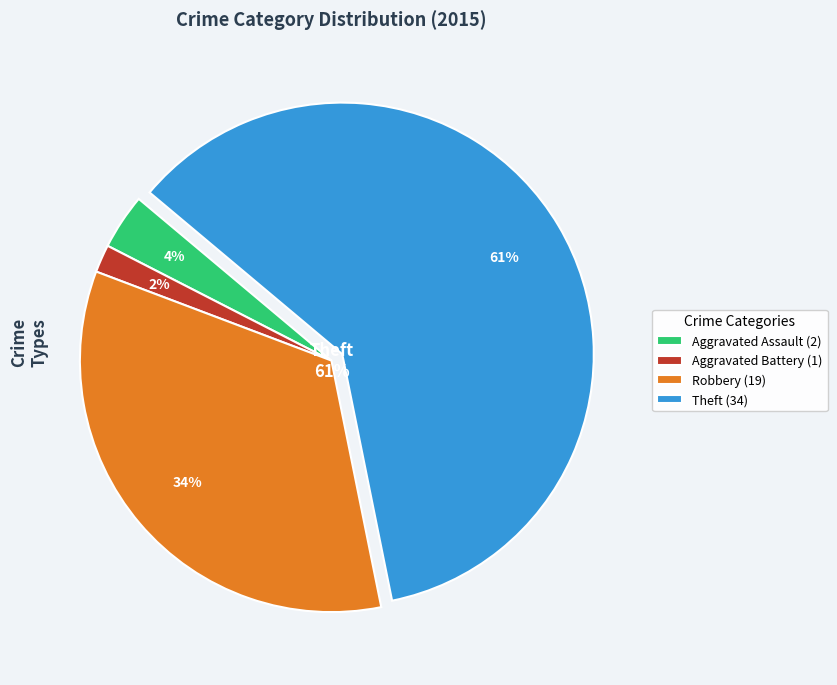

True or false: Robbery accounts for 24% of the total.

False